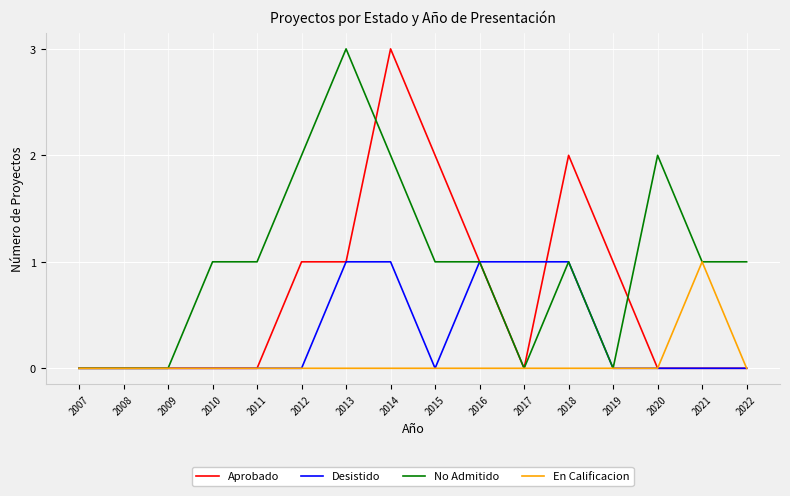

Which series changed the most between 2013 and 2018?

No Admitido